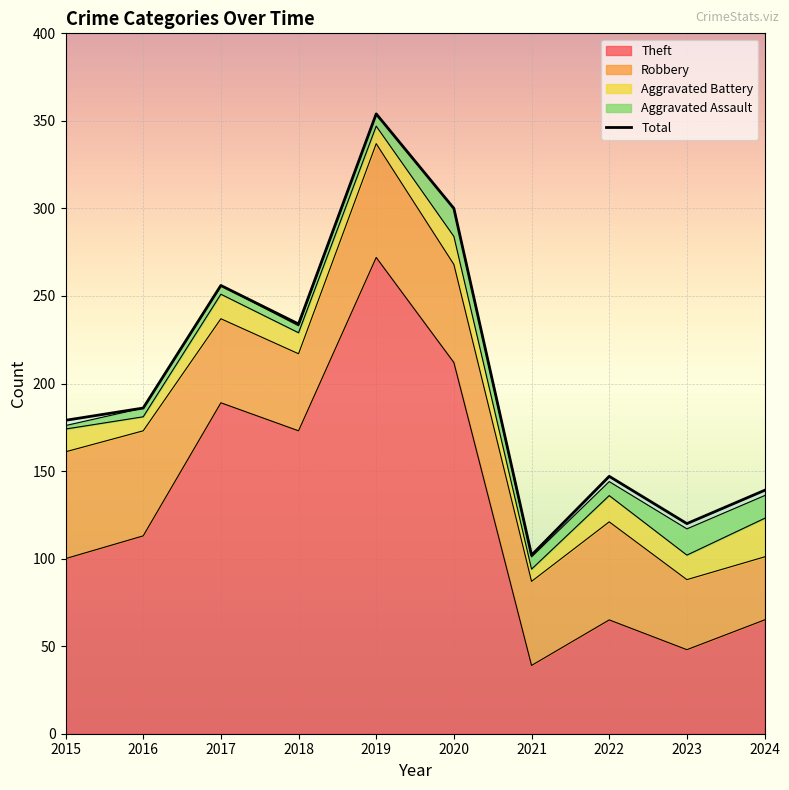

At which category does the data reach its first local peak?

2017